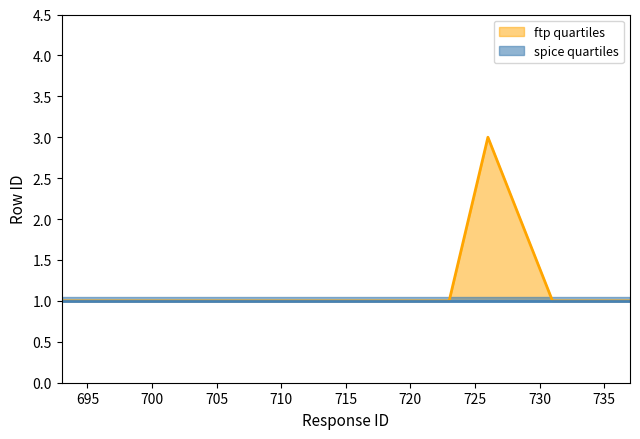

The chart shows a value of 0 at 731. True or false?

False